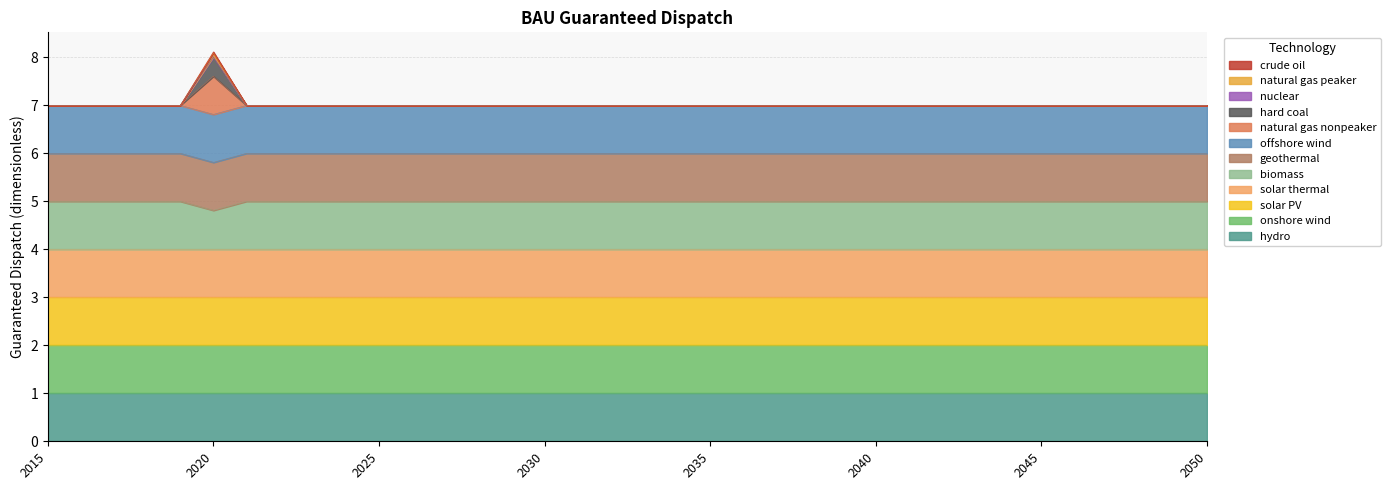

Does the chart display data point markers on the line(s)?

No